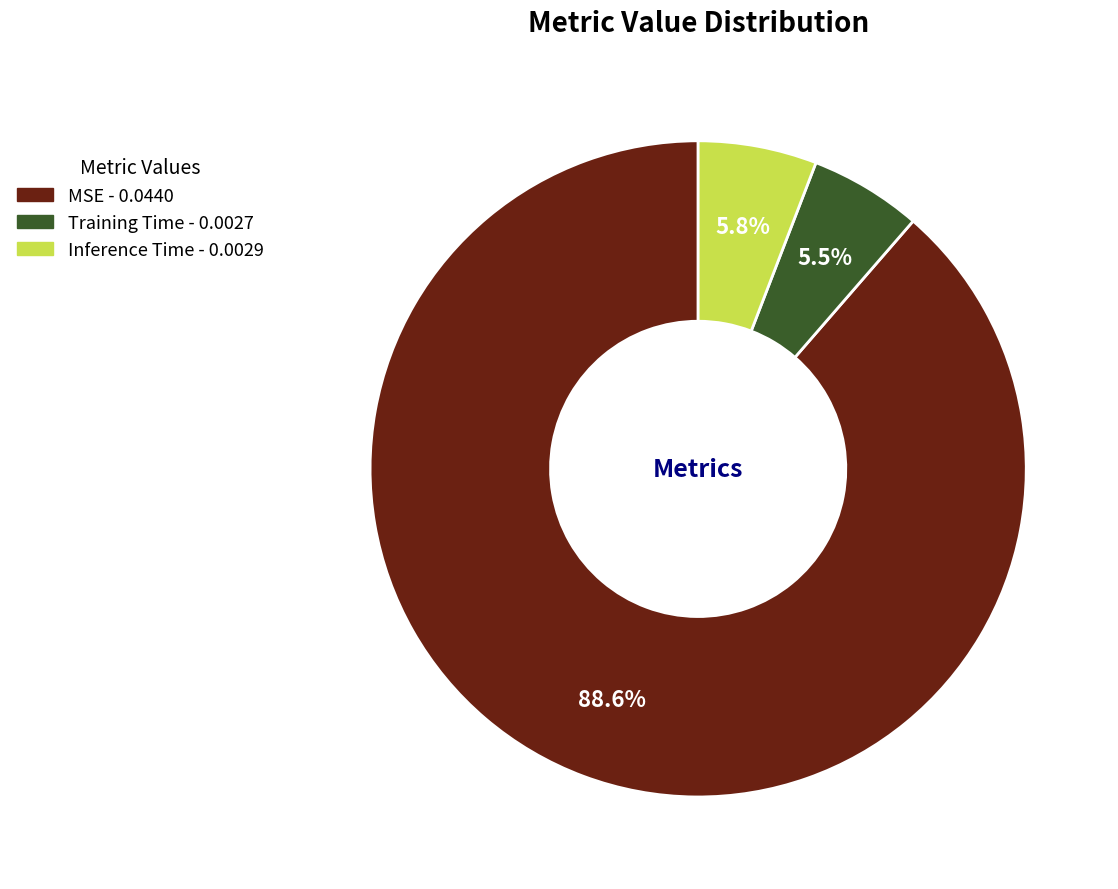

How many slices are in this pie chart?

3